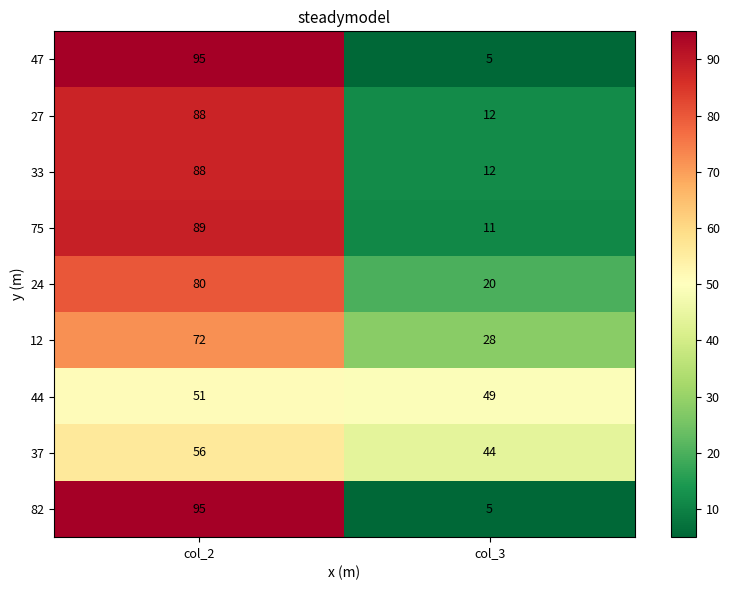

What is the difference between the highest and lowest values at col_3?

44